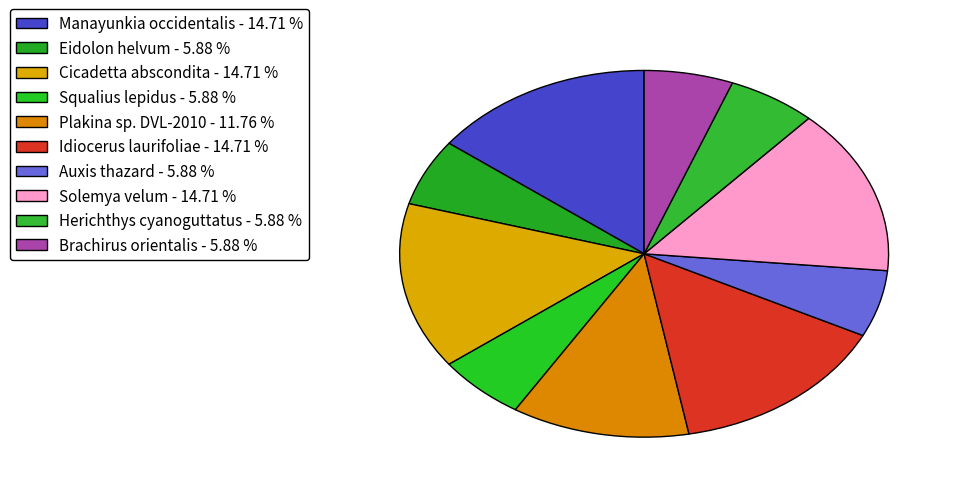

How many slices are in this pie chart?

10